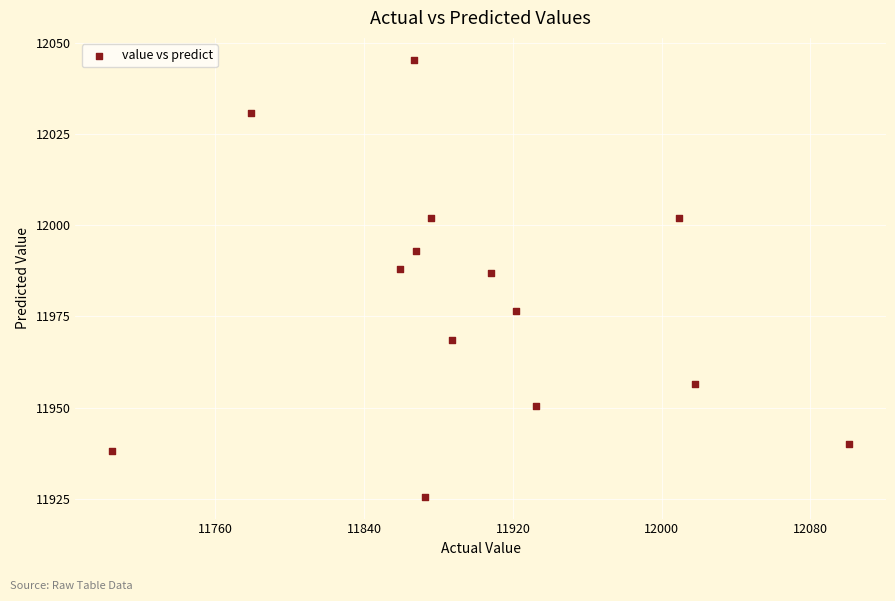

What is the range of X values (max minus min)?

396.4